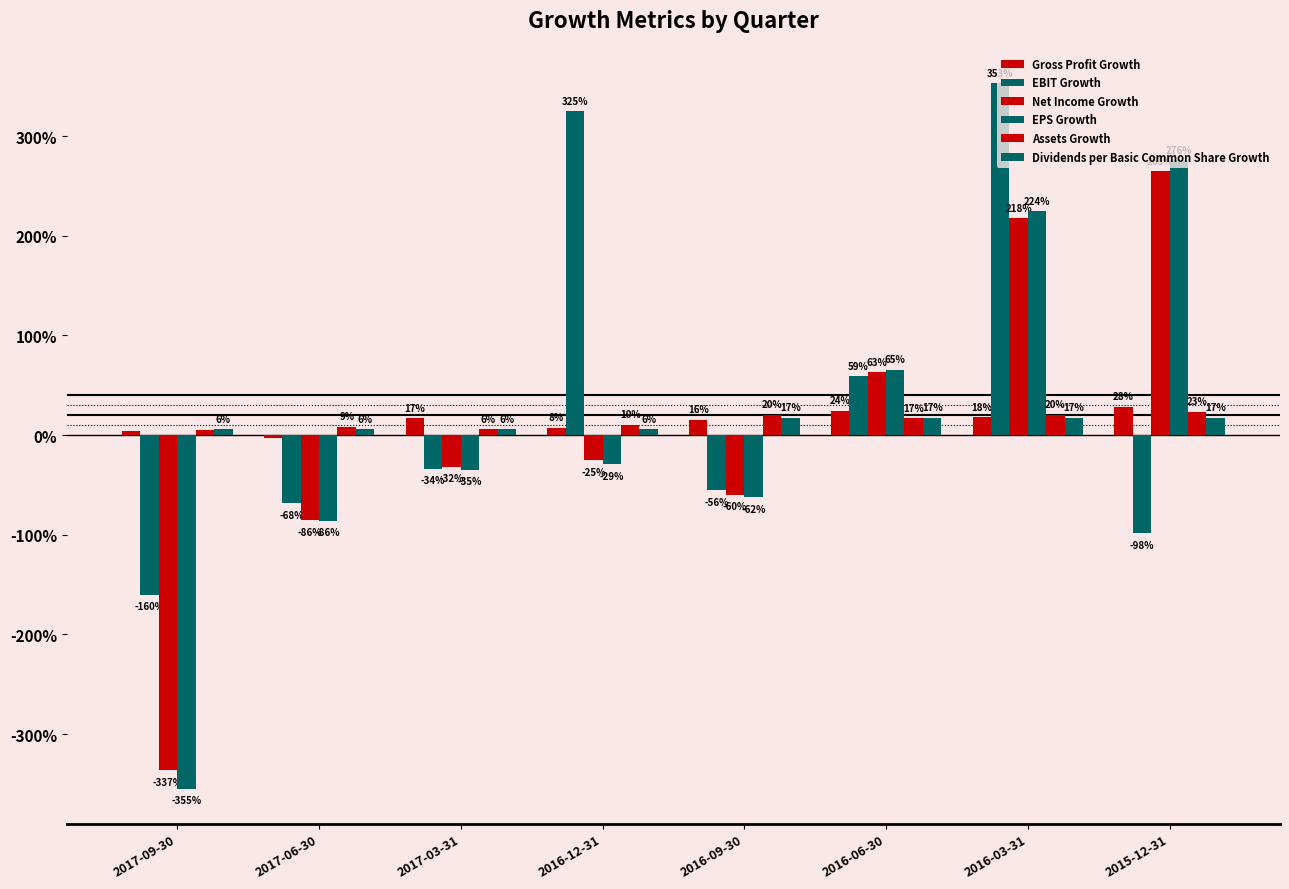

Does the chart contain any negative values?

Yes